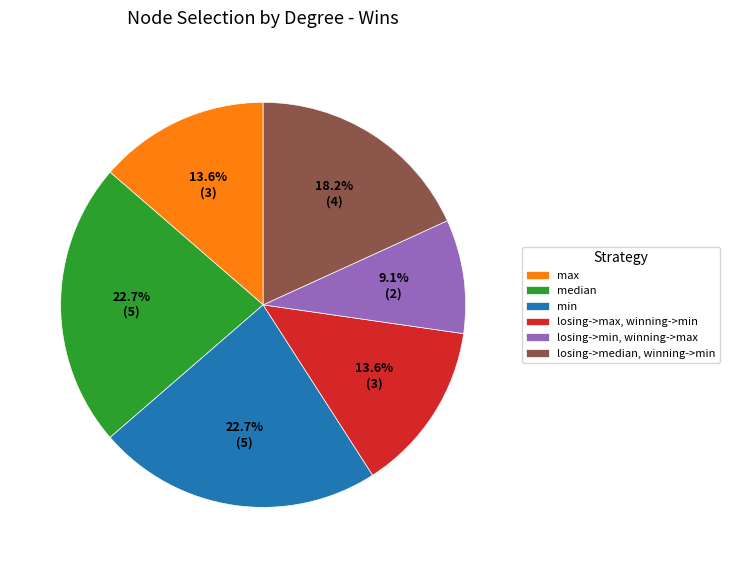

What is the ratio of the value at losing->median, winning->min to the value at losing->min, winning->max?

2.0